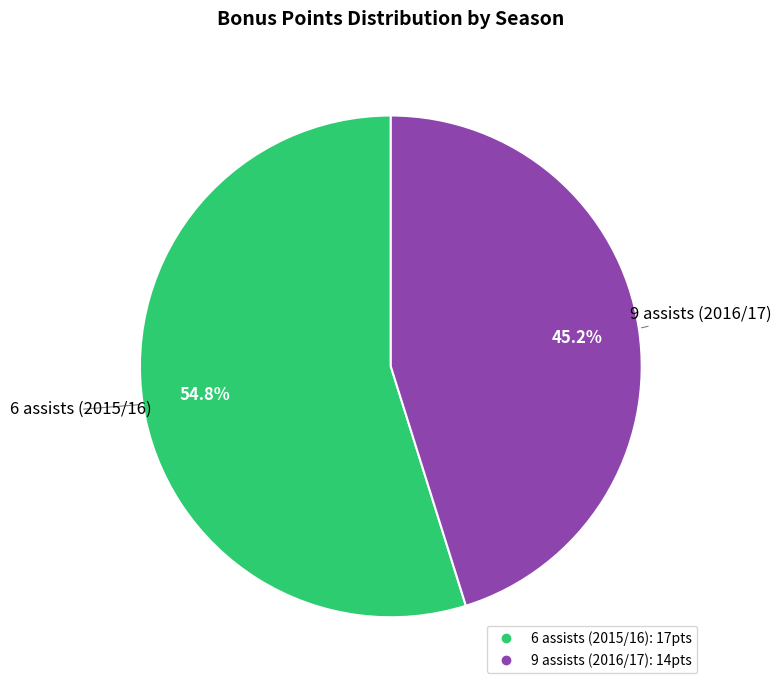

Which has a higher value, 6 assists (2015/16) or 9 assists (2016/17)?

6 assists (2015/16)